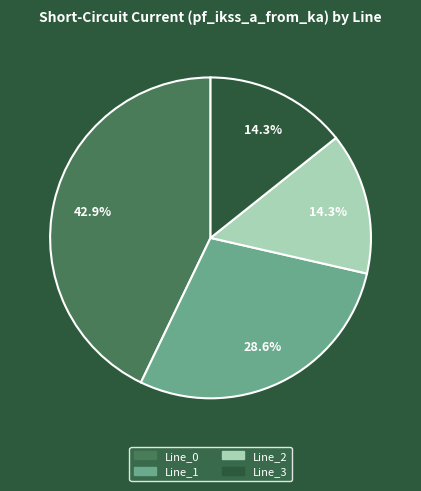

Is it true that Line_0 is 52% of the pie?

False